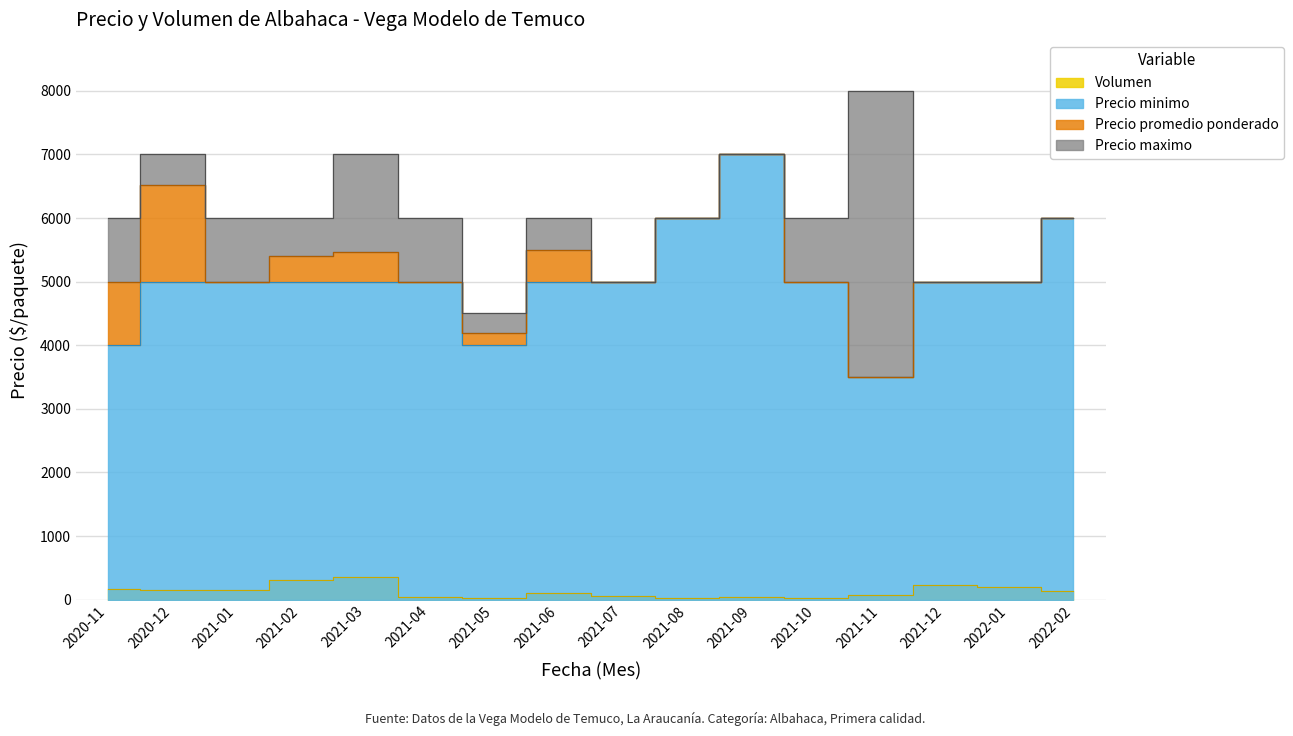

How many lines are shown in the chart?

4